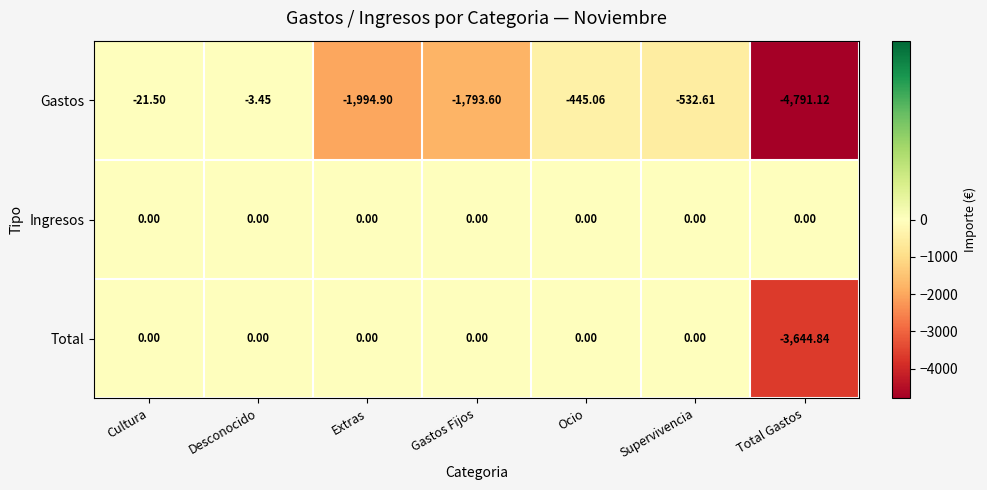

Rank the series by their average value, from lowest to highest.

Gastos, Total, Ingresos